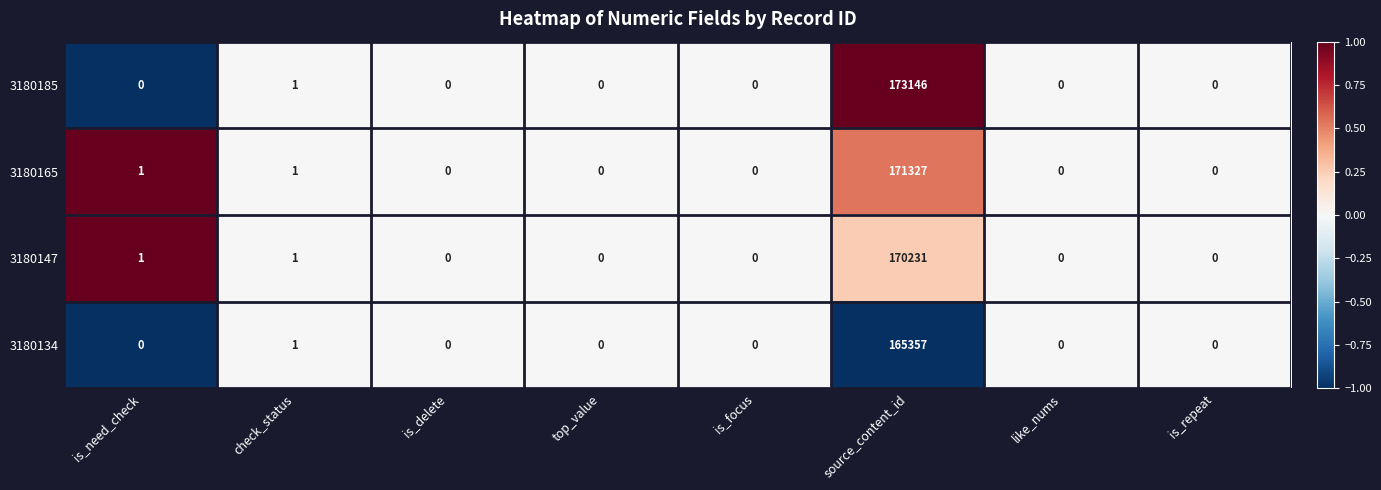

Is the value of 3180165 at is_repeat greater than the value of 3180147 at is_need_check?

No